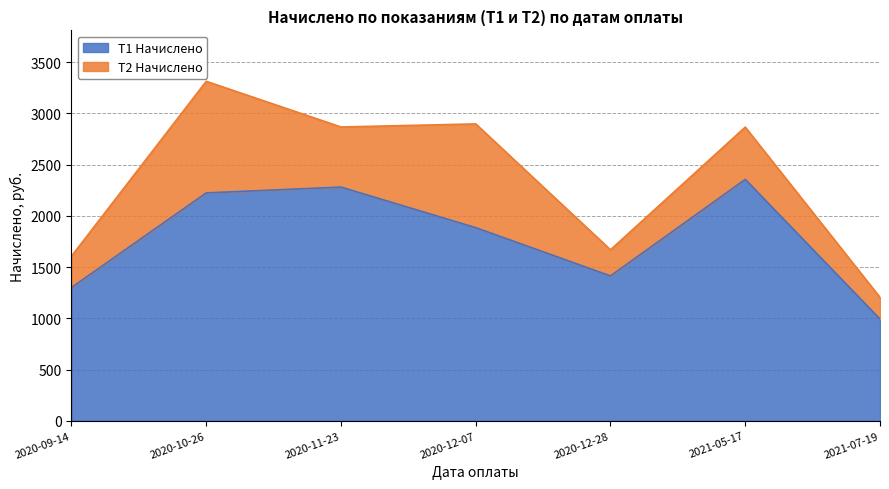

At which category does the data reach its first local peak?

2020-11-23